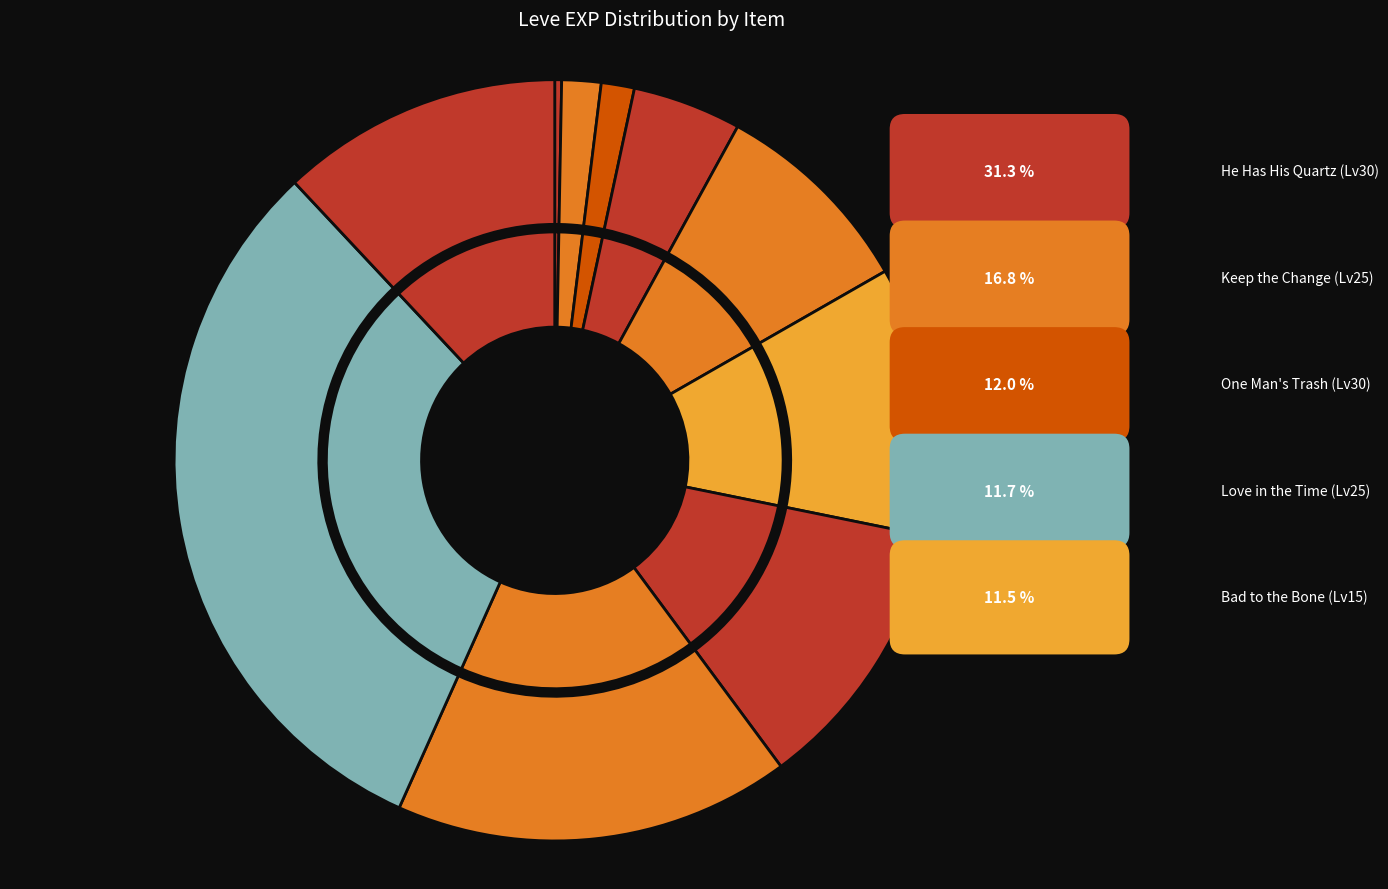

How many segments does this pie chart have?

10